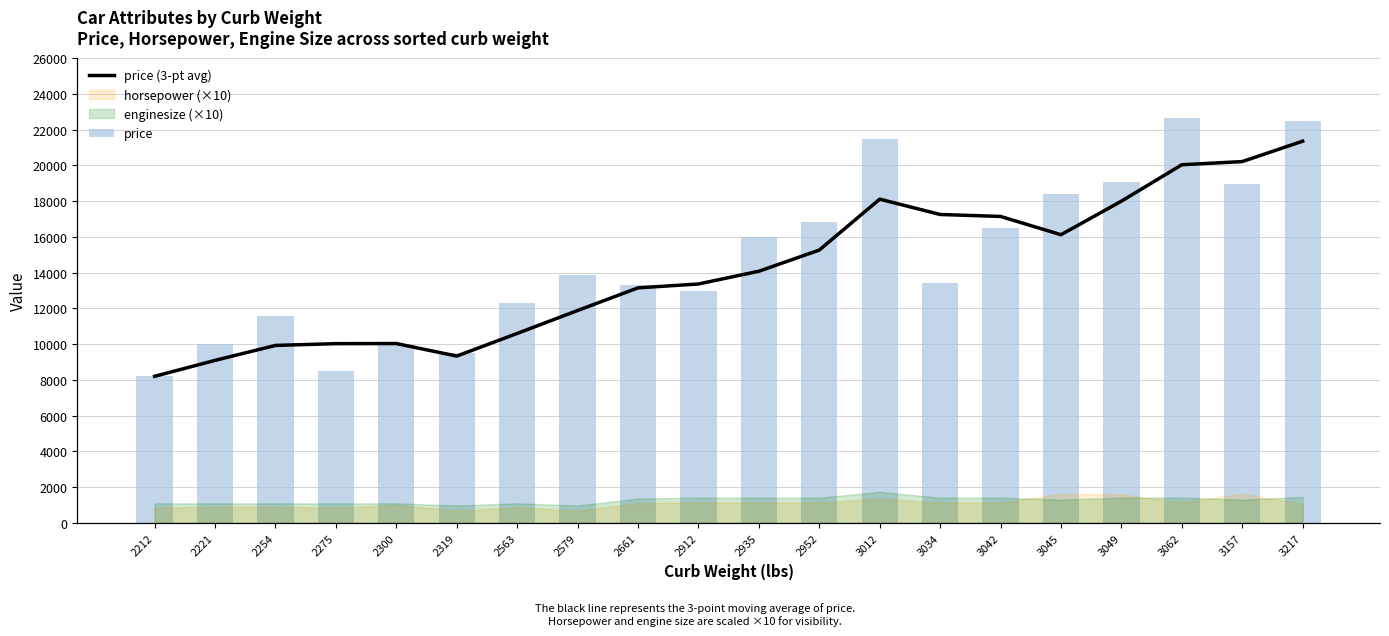

What is the sum of the price values at 3157 and 2912?

31890.0